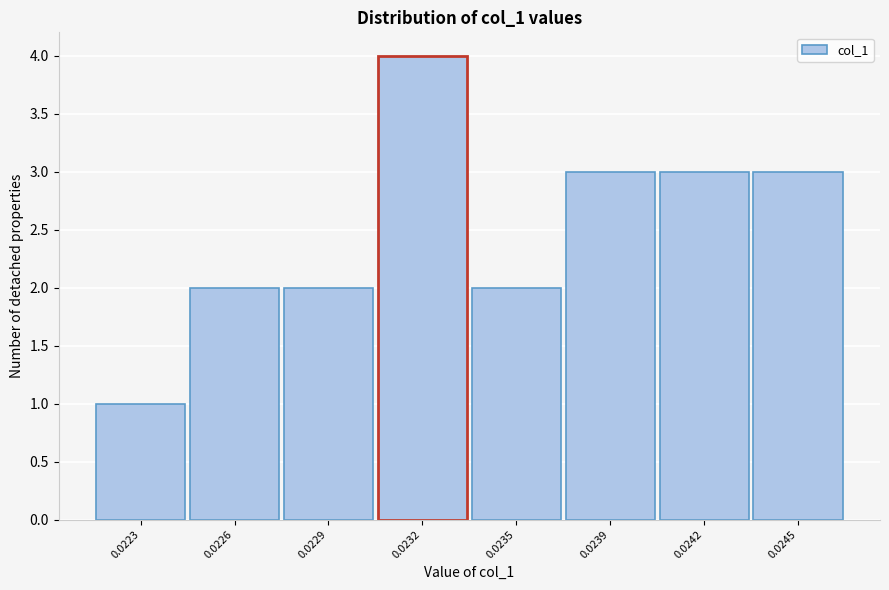

Reading right to left, what are all the values shown in this chart?

0.0245=3	0.0242=3	0.0239=3	0.0235=2	0.0232=4	0.0229=2	0.0226=2	0.0223=1